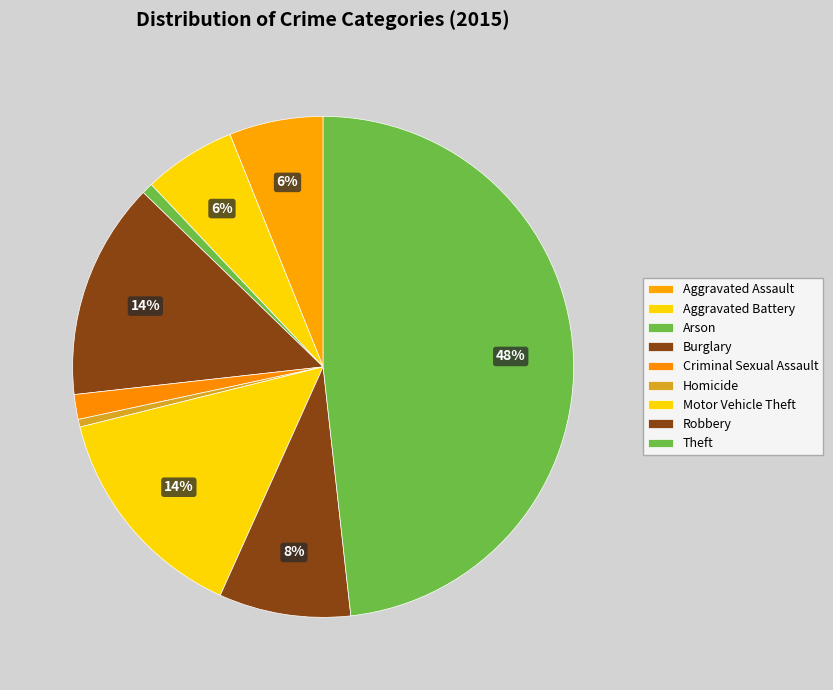

What portion of the pie excludes Theft?

51.8%